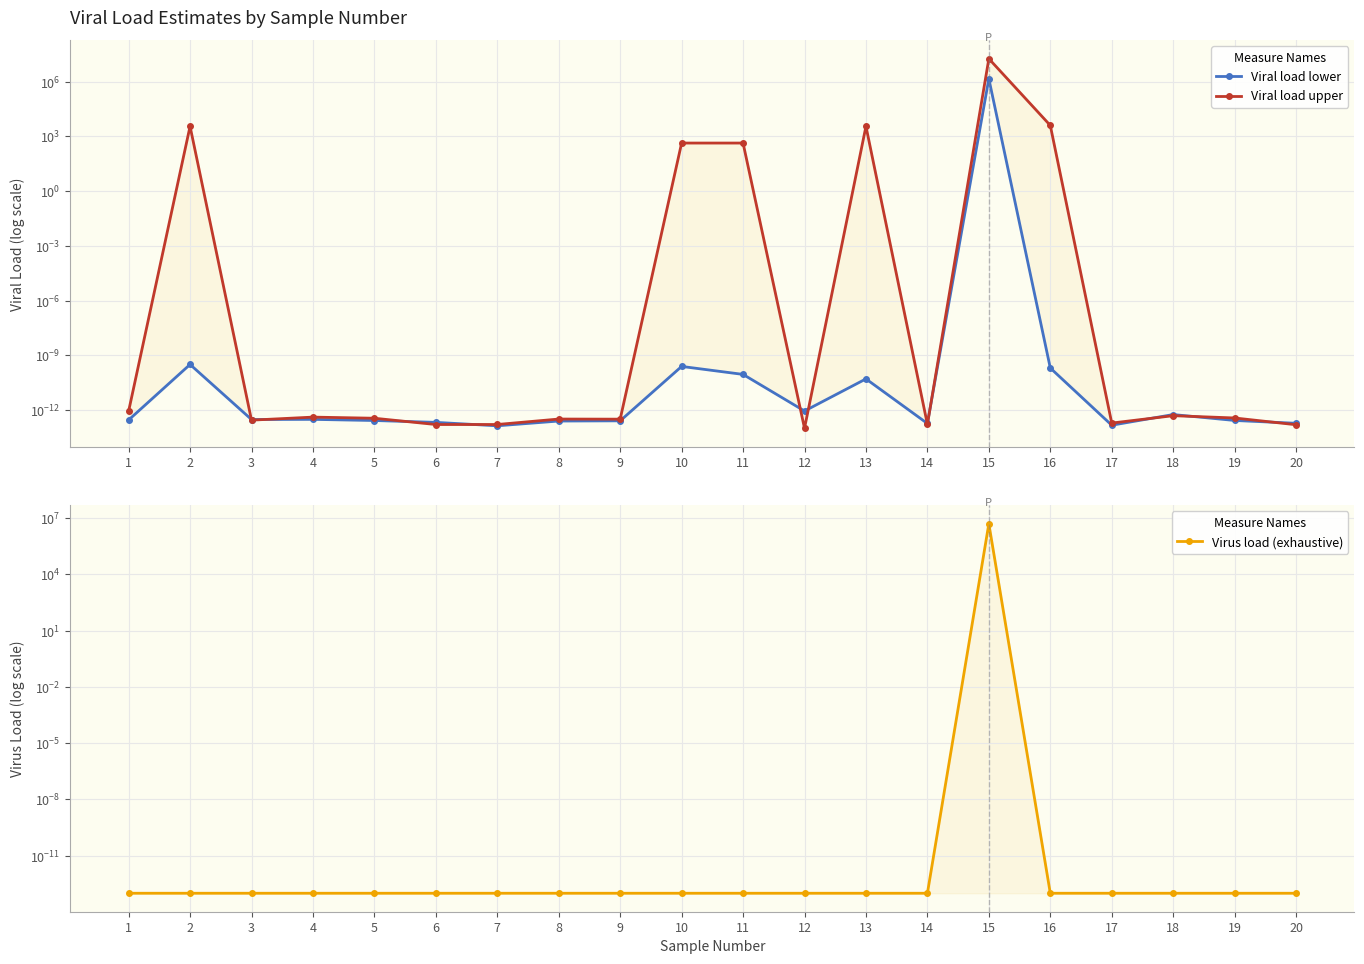

True or false: Viral load lower and Viral load upper cross at least once.

True